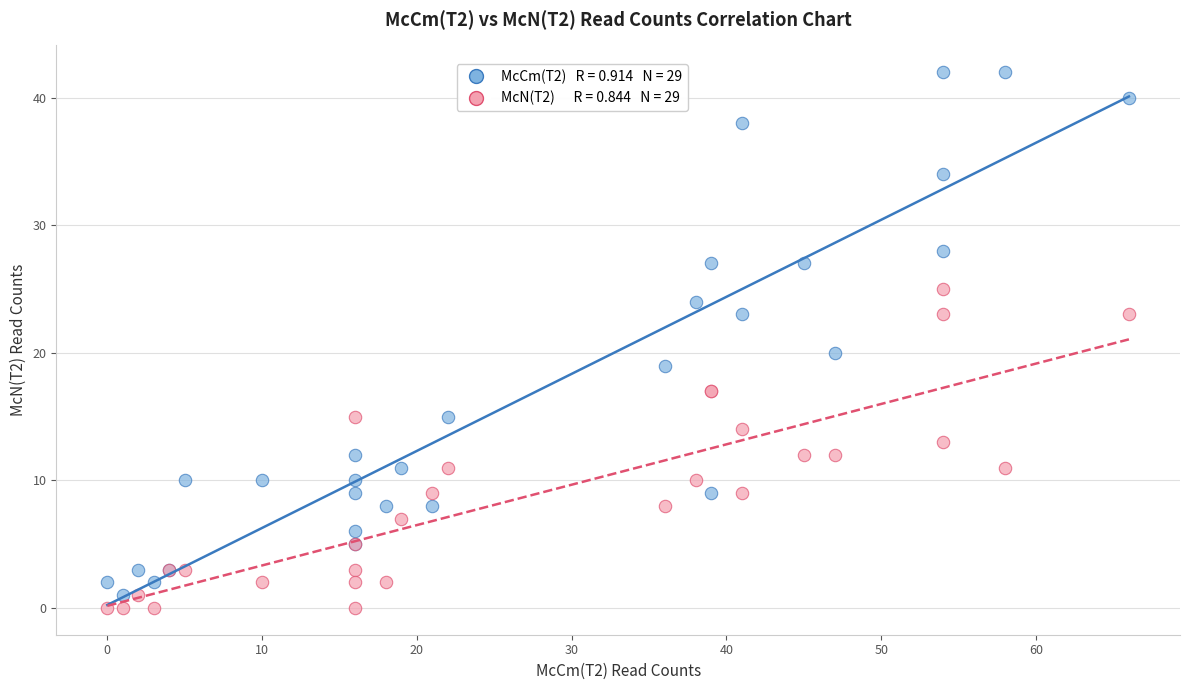

Across all series, what Y value is closest to 21?

20